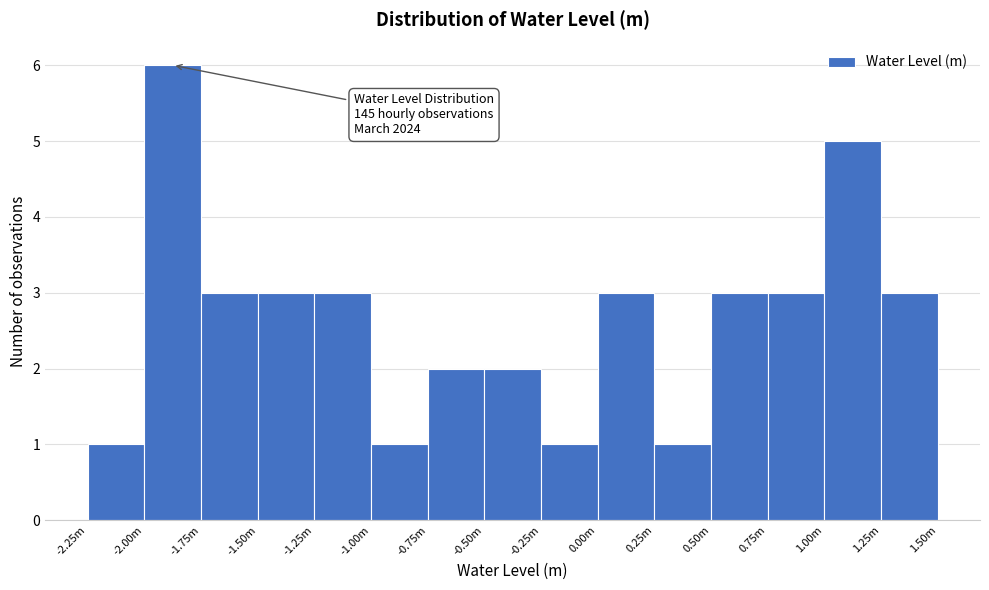

Reading left to right, what are all the values shown in this chart?

-2.25m=1	-2.00m=6	-1.75m=3	-1.50m=3	-1.25m=3	-1.00m=1	-0.75m=2	-0.50m=2	-0.25m=1	0.00m=3	0.25m=1	0.50m=3	0.75m=3	1.00m=5	1.25m=3